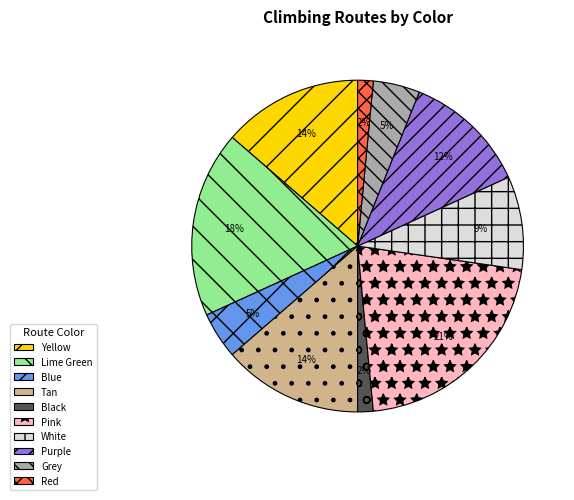

What percentage is the Pink slice, to the nearest percent?

21%